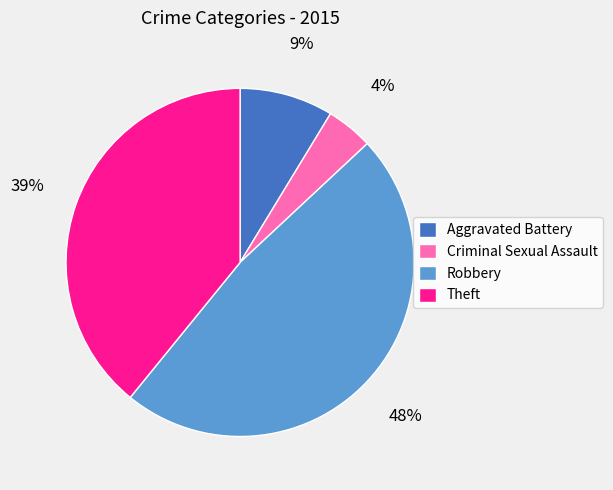

Which has a higher value, Robbery or Theft?

Robbery